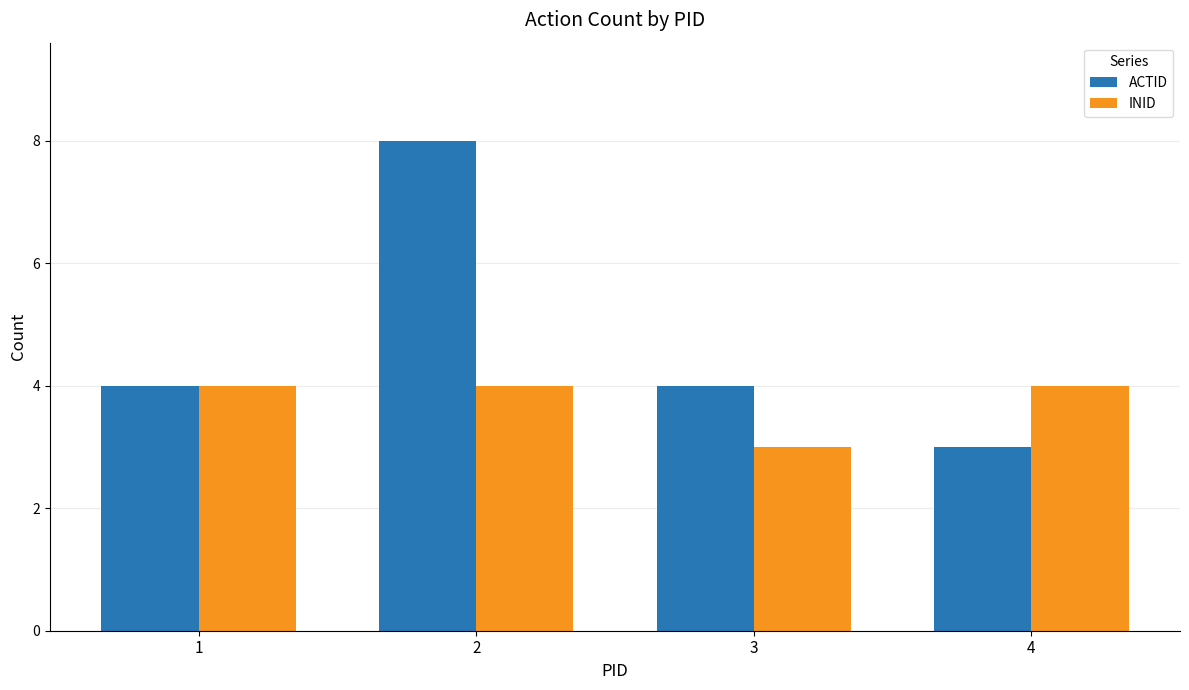

At which category is the sum across all series the highest?

2